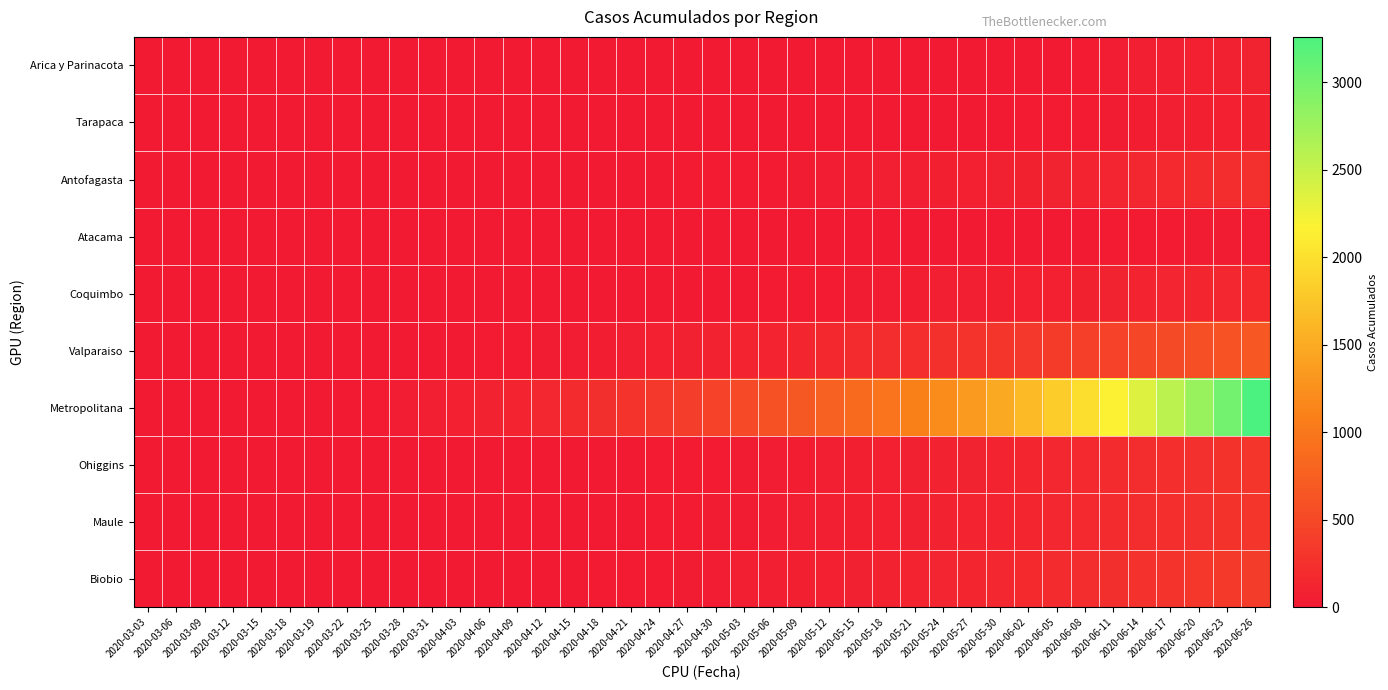

Reading left to right, extract all data points from this chart.

Arica y Parinacota: 2020-03-03=0	2020-03-06=0	2020-03-09=0	2020-03-12=0	2020-03-15=0	2020-03-18=0	2020-03-19=0	2020-03-22=0	2020-03-25=0	2020-03-28=0	2020-03-31=0	2020-04-03=0	2020-04-06=0	2020-04-09=0	2020-04-12=0	2020-04-15=0	2020-04-18=1	2020-04-21=1	2020-04-24=1	2020-04-27=2	2020-04-30=2	2020-05-03=2	2020-05-06=2	2020-05-09=3	2020-05-12=3	2020-05-15=3	2020-05-18=4	2020-05-21=6	2020-05-24=6	2020-05-27=6	2020-05-30=7	2020-06-02=12	2020-06-05=12	2020-06-08=28	2020-06-11=41	2020-06-14=53	2020-06-17=63	2020-06-20=75	2020-06-23=87	2020-06-26=107
Tarapaca: 2020-03-03=0	2020-03-06=0	2020-03-09=0	2020-03-12=0	2020-03-15=0	2020-03-18=0	2020-03-19=0	2020-03-22=0	2020-03-25=0	2020-03-28=0	2020-03-31=0	2020-04-03=0	2020-04-06=0	2020-04-09=0	2020-04-12=0	2020-04-15=0	2020-04-18=0	2020-04-21=0	2020-04-24=1	2020-04-27=1	2020-04-30=2	2020-05-03=3	2020-05-06=5	2020-05-09=6	2020-05-12=7	2020-05-15=8	2020-05-18=9	2020-05-21=10	2020-05-24=12	2020-05-27=14	2020-05-30=16	2020-06-02=20	2020-06-05=24	2020-06-08=30	2020-06-11=38	2020-06-14=45	2020-06-17=55	2020-06-20=65	2020-06-23=78	2020-06-26=90
Antofagasta: 2020-03-03=0	2020-03-06=0	2020-03-09=0	2020-03-12=0	2020-03-15=0	2020-03-18=0	2020-03-19=0	2020-03-22=0	2020-03-25=0	2020-03-28=0	2020-03-31=0	2020-04-03=2	2020-04-06=3	2020-04-09=5	2020-04-12=7	2020-04-15=9	2020-04-18=12	2020-04-21=15	2020-04-24=18	2020-04-27=22	2020-04-30=25	2020-05-03=28	2020-05-06=31	2020-05-09=35	2020-05-12=40	2020-05-15=46	2020-05-18=52	2020-05-21=60	2020-05-24=68	2020-05-27=75	2020-05-30=83	2020-06-02=92	2020-06-05=102	2020-06-08=115	2020-06-11=130	2020-06-14=148	2020-06-17=168	2020-06-20=190	2020-06-23=215	2020-06-26=242
Atacama: 2020-03-03=0	2020-03-06=0	2020-03-09=0	2020-03-12=0	2020-03-15=0	2020-03-18=0	2020-03-19=0	2020-03-22=0	2020-03-25=0	2020-03-28=0	2020-03-31=0	2020-04-03=0	2020-04-06=0	2020-04-09=0	2020-04-12=0	2020-04-15=0	2020-04-18=0	2020-04-21=0	2020-04-24=0	2020-04-27=1	2020-04-30=1	2020-05-03=2	2020-05-06=2	2020-05-09=3	2020-05-12=3	2020-05-15=4	2020-05-18=5	2020-05-21=6	2020-05-24=7	2020-05-27=8	2020-05-30=10	2020-06-02=12	2020-06-05=14	2020-06-08=17	2020-06-11=20	2020-06-14=24	2020-06-17=28	2020-06-20=33	2020-06-23=38	2020-06-26=44
Coquimbo: 2020-03-03=0	2020-03-06=0	2020-03-09=0	2020-03-12=0	2020-03-15=0	2020-03-18=0	2020-03-19=0	2020-03-22=0	2020-03-25=0	2020-03-28=0	2020-03-31=0	2020-04-03=0	2020-04-06=0	2020-04-09=1	2020-04-12=2	2020-04-15=3	2020-04-18=5	2020-04-21=7	2020-04-24=9	2020-04-27=12	2020-04-30=15	2020-05-03=18	2020-05-06=21	2020-05-09=25	2020-05-12=29	2020-05-15=34	2020-05-18=39	2020-05-21=45	2020-05-24=51	2020-05-27=58	2020-05-30=65	2020-06-02=73	2020-06-05=82	2020-06-08=92	2020-06-11=103	2020-06-14=115	2020-06-17=128	2020-06-20=142	2020-06-23=157	2020-06-26=174
Valparaiso: 2020-03-03=0	2020-03-06=0	2020-03-09=0	2020-03-12=0	2020-03-15=0	2020-03-18=0	2020-03-19=0	2020-03-22=2	2020-03-25=4	2020-03-28=7	2020-03-31=10	2020-04-03=15	2020-04-06=20	2020-04-09=26	2020-04-12=33	2020-04-15=41	2020-04-18=50	2020-04-21=60	2020-04-24=71	2020-04-27=83	2020-04-30=96	2020-05-03=110	2020-05-06=125	2020-05-09=142	2020-05-12=160	2020-05-15=180	2020-05-18=201	2020-05-21=224	2020-05-24=249	2020-05-27=276	2020-05-30=305	2020-06-02=336	2020-06-05=369	2020-06-08=404	2020-06-11=441	2020-06-14=480	2020-06-17=521	2020-06-20=564	2020-06-23=609	2020-06-26=656
Metropolitana: 2020-03-03=0	2020-03-06=0	2020-03-09=0	2020-03-12=0	2020-03-15=2	2020-03-18=5	2020-03-19=10	2020-03-22=18	2020-03-25=28	2020-03-28=41	2020-03-31=57	2020-04-03=76	2020-04-06=99	2020-04-09=126	2020-04-12=157	2020-04-15=192	2020-04-18=232	2020-04-21=277	2020-04-24=327	2020-04-27=383	2020-04-30=445	2020-05-03=514	2020-05-06=590	2020-05-09=673	2020-05-12=764	2020-05-15=863	2020-05-18=970	2020-05-21=1086	2020-05-24=1211	2020-05-27=1345	2020-05-30=1489	2020-06-02=1643	2020-06-05=1808	2020-06-08=1984	2020-06-11=2170	2020-06-14=2367	2020-06-17=2574	2020-06-20=2792	2020-06-23=3020	2020-06-26=3258
Ohiggins: 2020-03-03=0	2020-03-06=0	2020-03-09=0	2020-03-12=0	2020-03-15=0	2020-03-18=0	2020-03-19=0	2020-03-22=0	2020-03-25=0	2020-03-28=0	2020-03-31=1	2020-04-03=2	2020-04-06=3	2020-04-09=5	2020-04-12=7	2020-04-15=10	2020-04-18=13	2020-04-21=17	2020-04-24=21	2020-04-27=26	2020-04-30=31	2020-05-03=37	2020-05-06=43	2020-05-09=50	2020-05-12=58	2020-05-15=66	2020-05-18=75	2020-05-21=85	2020-05-24=96	2020-05-27=108	2020-05-30=121	2020-06-02=135	2020-06-05=150	2020-06-08=167	2020-06-11=185	2020-06-14=204	2020-06-17=225	2020-06-20=247	2020-06-23=270	2020-06-26=295
Maule: 2020-03-03=0	2020-03-06=0	2020-03-09=0	2020-03-12=0	2020-03-15=0	2020-03-18=0	2020-03-19=0	2020-03-22=0	2020-03-25=0	2020-03-28=1	2020-03-31=2	2020-04-03=3	2020-04-06=4	2020-04-09=6	2020-04-12=8	2020-04-15=11	2020-04-18=14	2020-04-21=18	2020-04-24=22	2020-04-27=27	2020-04-30=32	2020-05-03=38	2020-05-06=44	2020-05-09=51	2020-05-12=59	2020-05-15=67	2020-05-18=76	2020-05-21=86	2020-05-24=97	2020-05-27=109	2020-05-30=122	2020-06-02=136	2020-06-05=151	2020-06-08=168	2020-06-11=186	2020-06-14=205	2020-06-17=226	2020-06-20=248	2020-06-23=272	2020-06-26=297
Biobio: 2020-03-03=0	2020-03-06=0	2020-03-09=0	2020-03-12=0	2020-03-15=0	2020-03-18=0	2020-03-19=0	2020-03-22=0	2020-03-25=1	2020-03-28=2	2020-03-31=3	2020-04-03=5	2020-04-06=7	2020-04-09=10	2020-04-12=13	2020-04-15=17	2020-04-18=21	2020-04-21=26	2020-04-24=31	2020-04-27=37	2020-04-30=44	2020-05-03=51	2020-05-06=59	2020-05-09=68	2020-05-12=78	2020-05-15=89	2020-05-18=101	2020-05-21=114	2020-05-24=128	2020-05-27=143	2020-05-30=159	2020-06-02=176	2020-06-05=195	2020-06-08=215	2020-06-11=237	2020-06-14=260	2020-06-17=285	2020-06-20=312	2020-06-23=341	2020-06-26=372